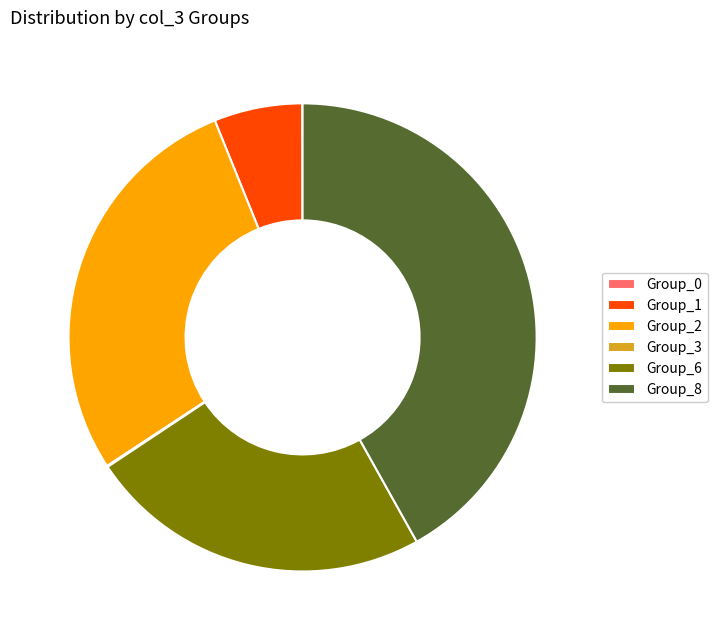

Is it true that Group_8 is 33% of the pie?

False